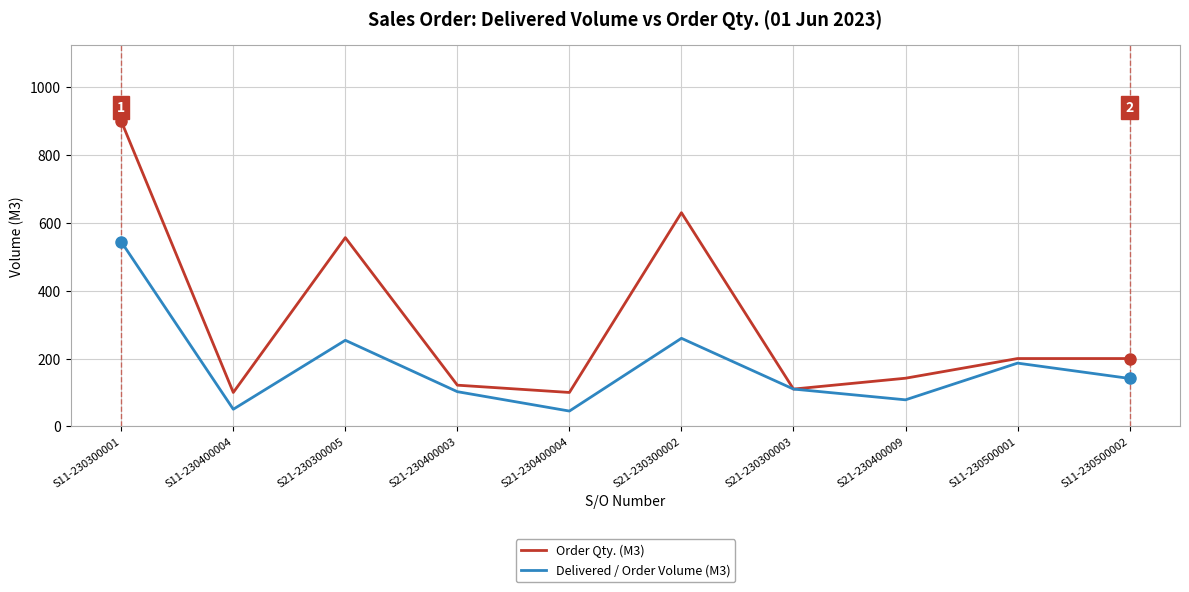

Does the chart have visible grid lines?

Yes